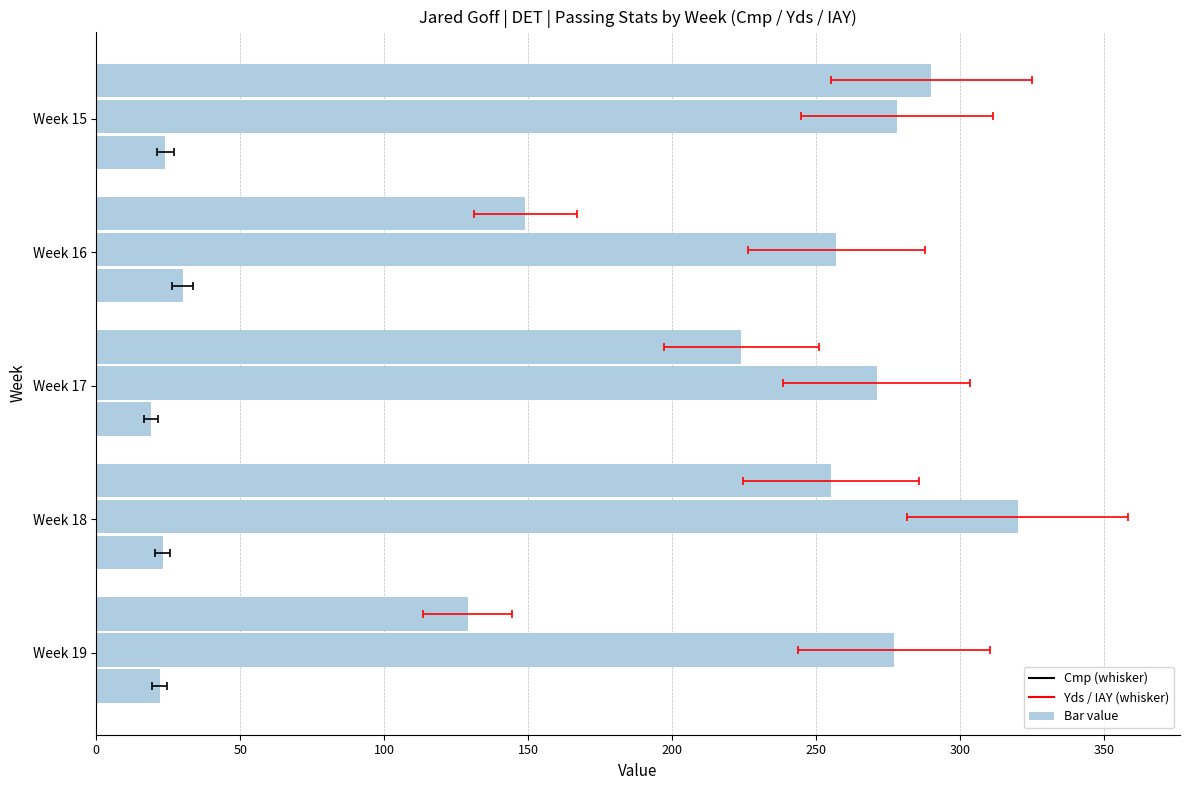

What is the difference between the maximum and second lowest values in the Yds series?

49